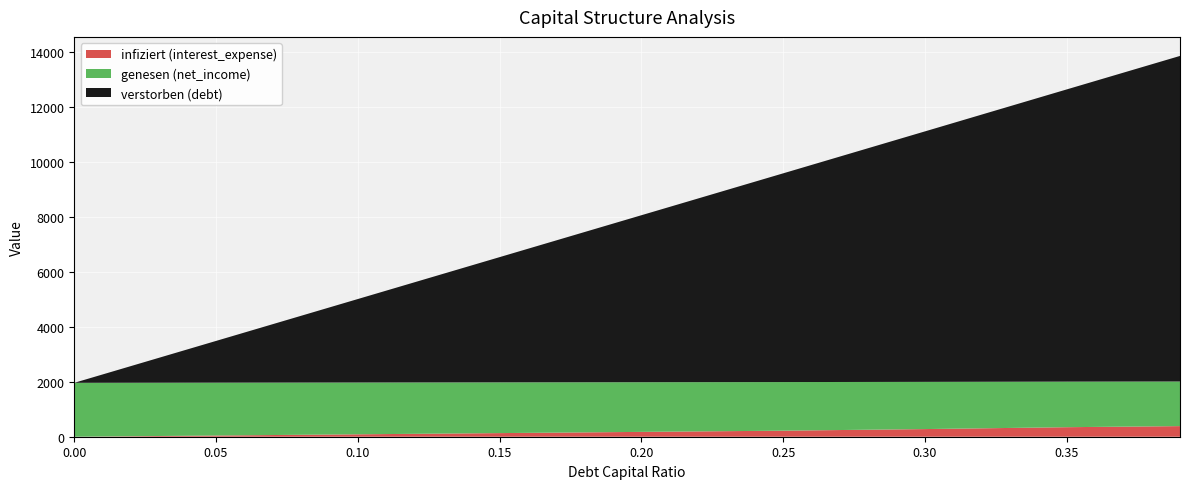

What is the maximum value for infiziert (interest_expense)?

386.2